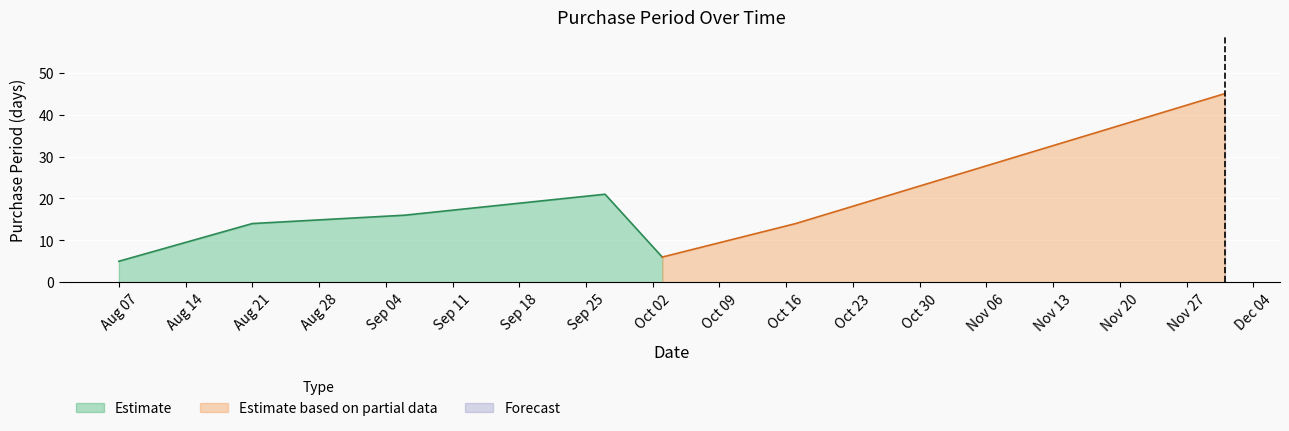

At which category does the chart reach its minimum across all series?

2017-08-07